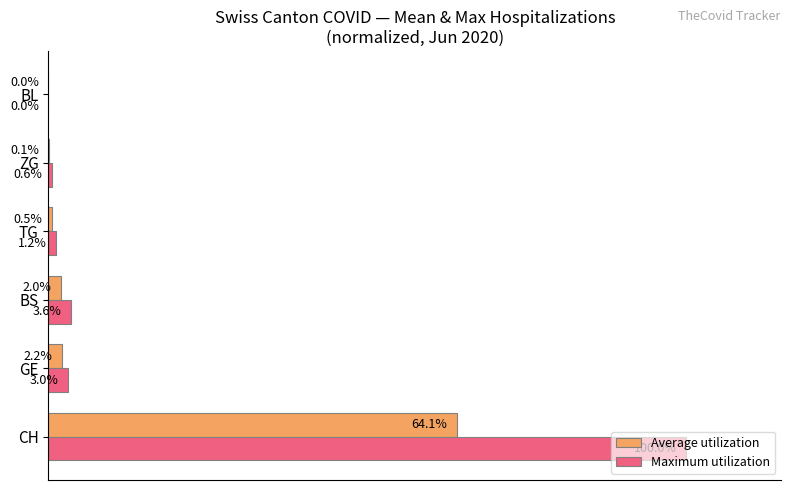

Which series has the largest total across all categories?

Maximum utilization